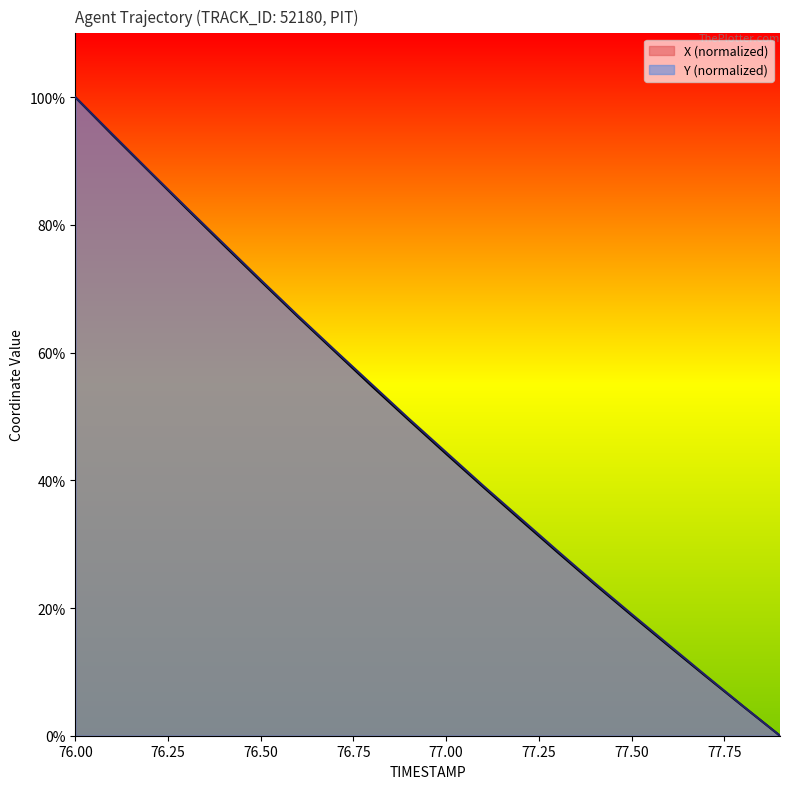

What position from the right is 77.3?

7